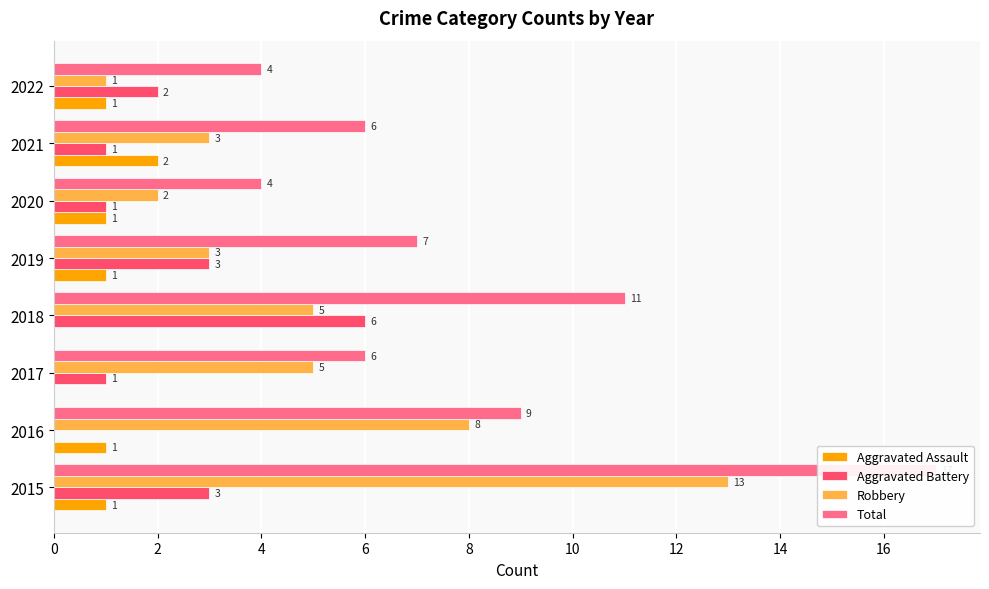

Count the Aggravated Assault values in the range 1 to 2.

6